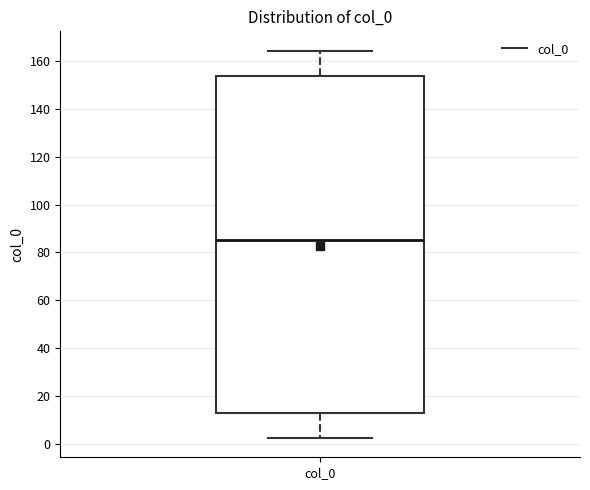

Where is the upper edge of the box for col_0 on the y-axis? The values are not printed on the chart, so give them approximately, as read against the axis.

154